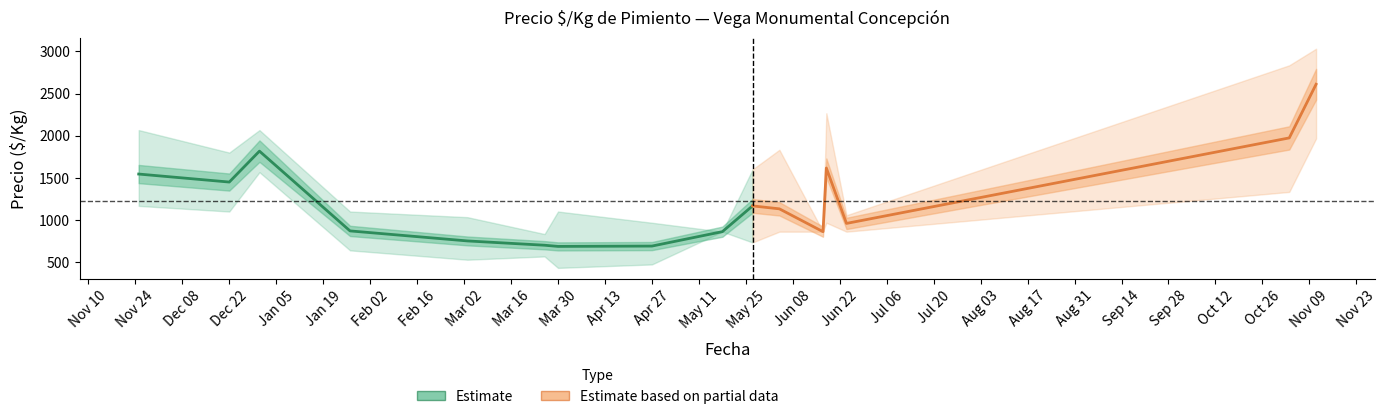

Does the chart display data point markers on the line(s)?

No